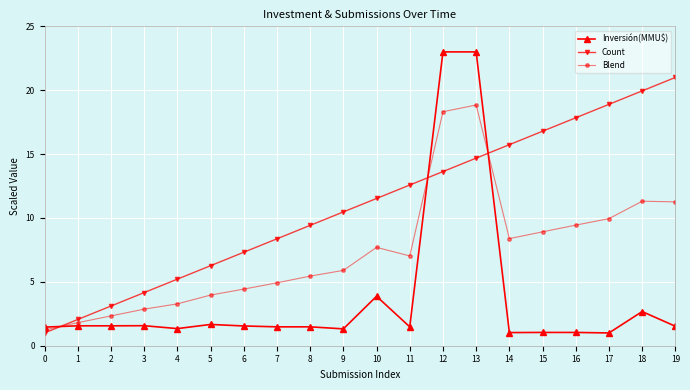

The value of Count at 7 is 3.3. True or false?

False